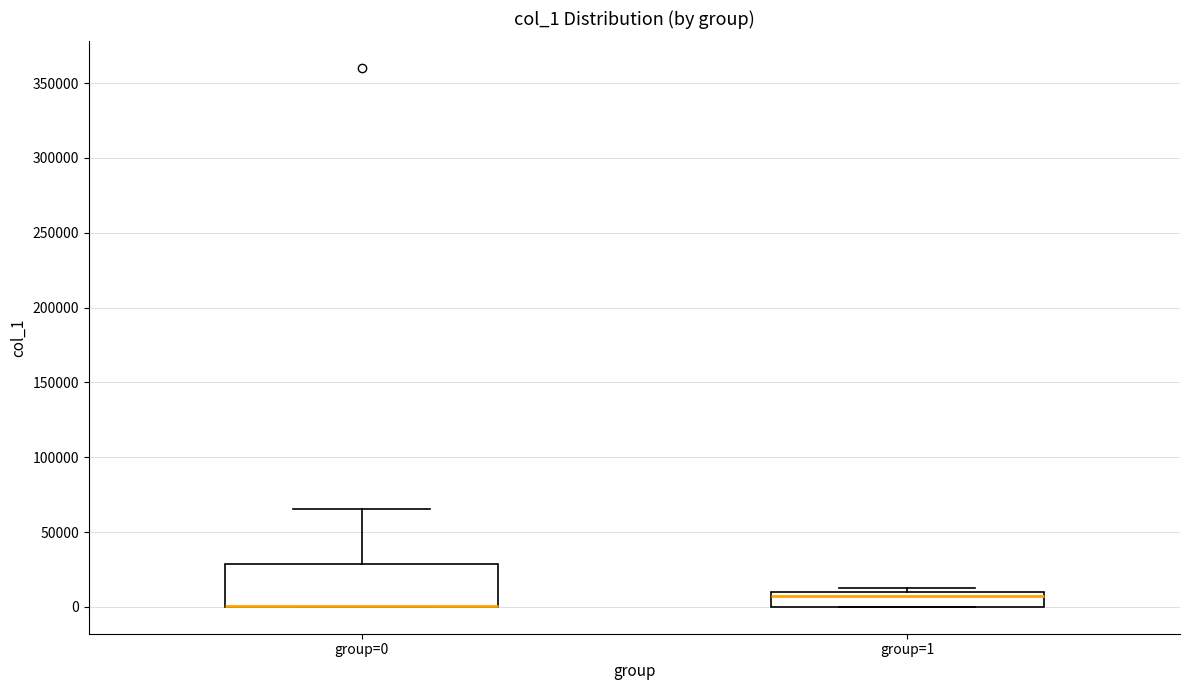

Reading left to right, transcribe this box plot: for each box, give where its median line is, the range the box spans, and where its two whiskers end, as read against the y-axis. The values are not printed on the chart, so give them approximately, as read against the axis.

group=0: median 0 (drawn on the box's lower edge), box 0 to 30000, whiskers 0 to 65000
group=1: median 5000, box 0 to 10000, whiskers 0 to 15000